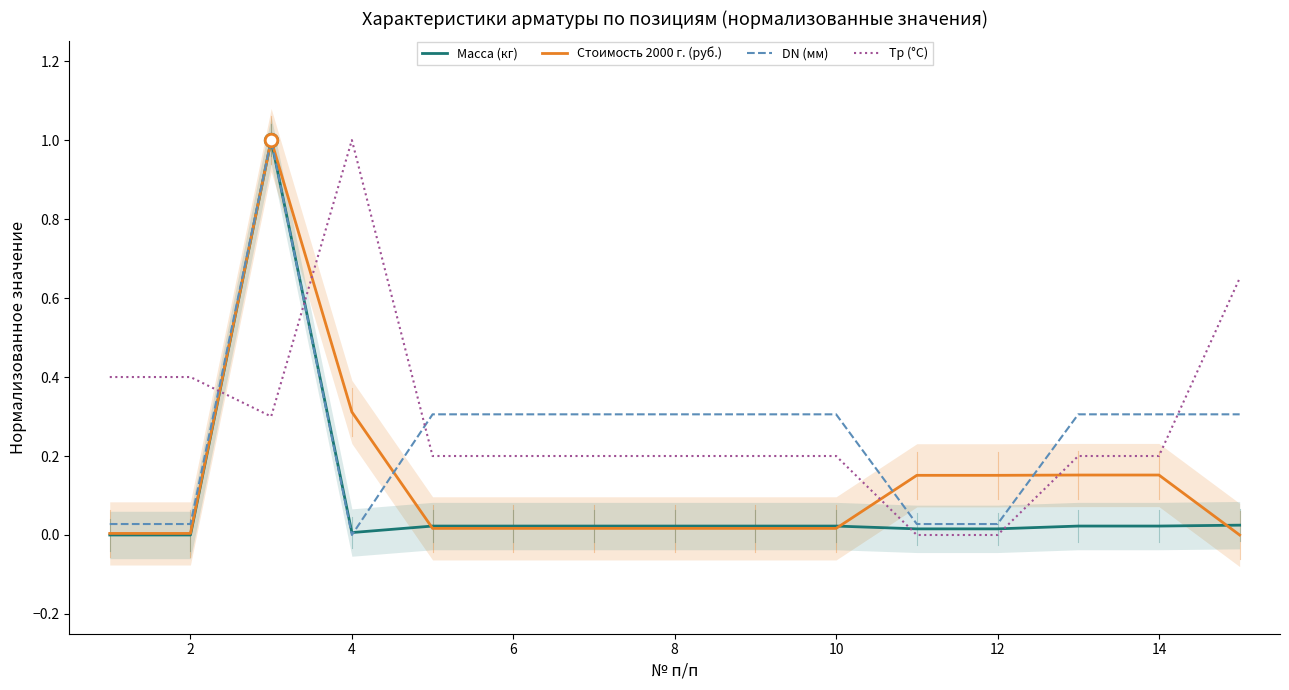

True or false: Стоимость 2000 г. (руб.) and Tp (°С) intersect in this chart.

True